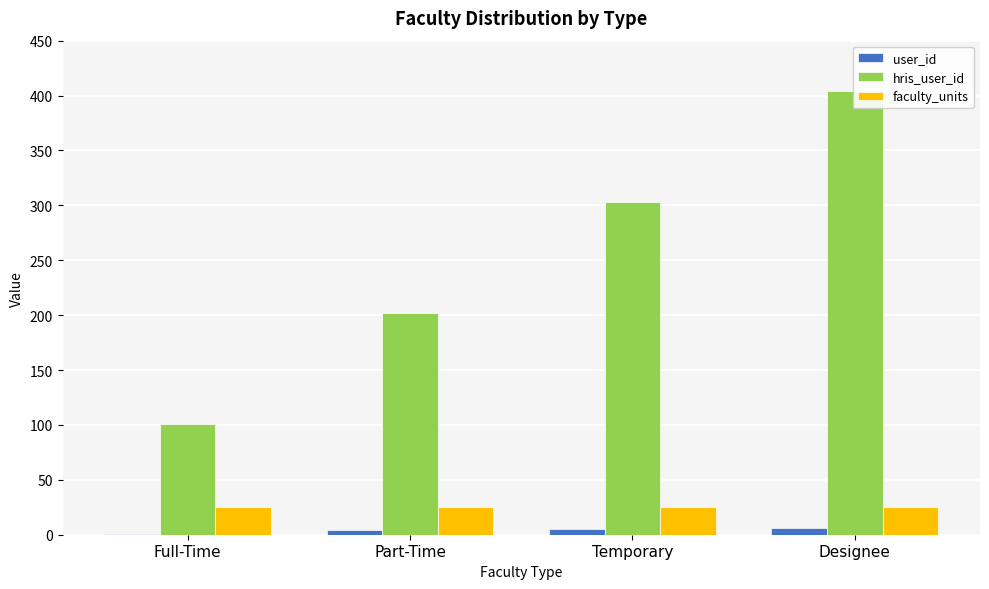

Reading left to right, transcribe all the data shown in this chart.

user_id: 1	4	5	6
hris_user_id: 101	202	303	404
faculty_units: 25	25	25	25